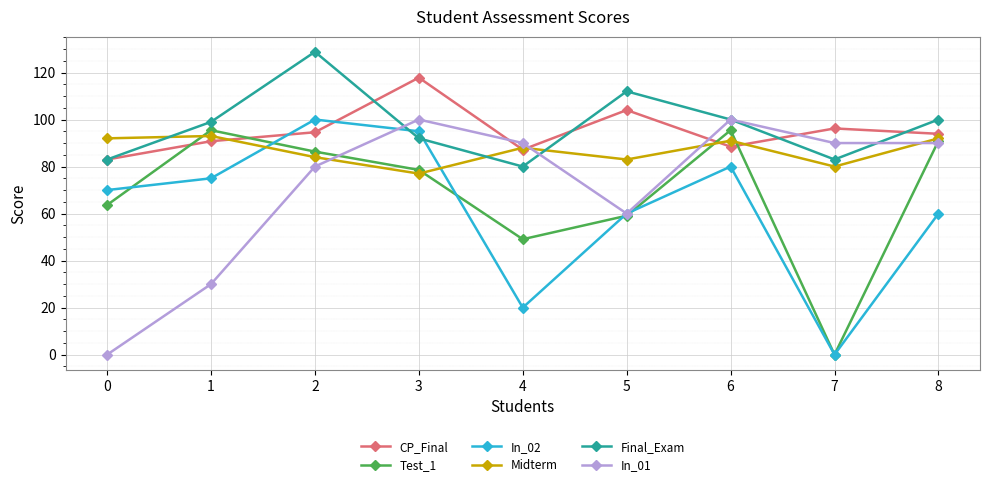

Which category has the lowest value in the Midterm series?

3